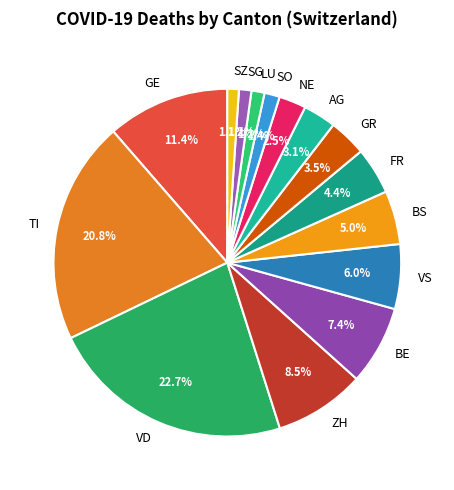

Is there a majority slice in this chart?

No